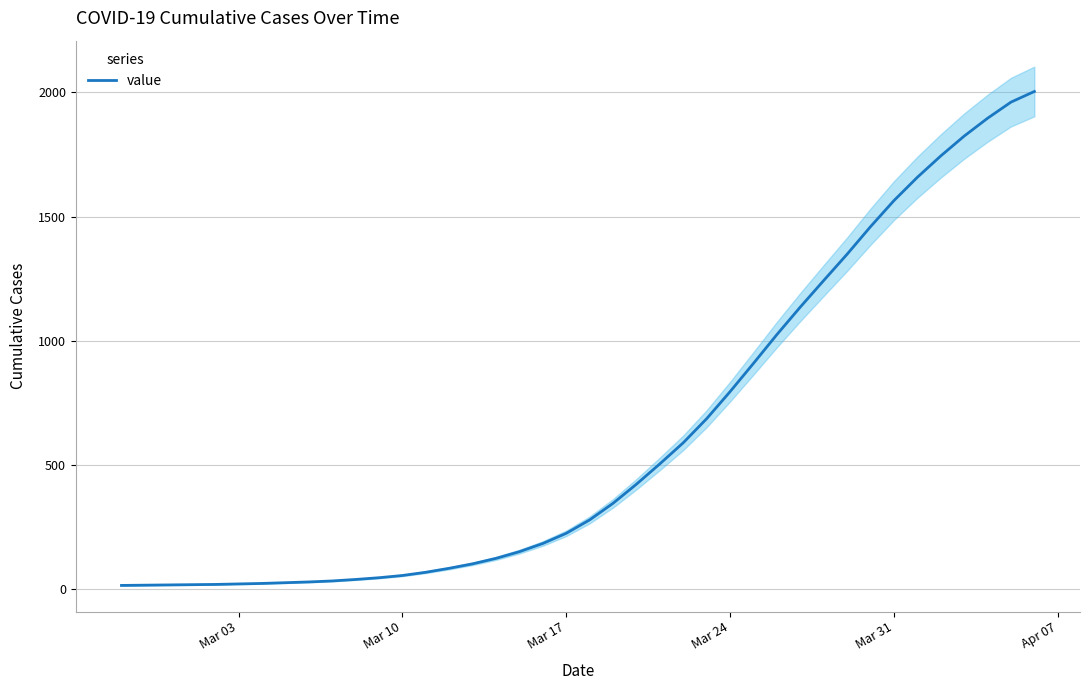

How many data points are less than 277?

20